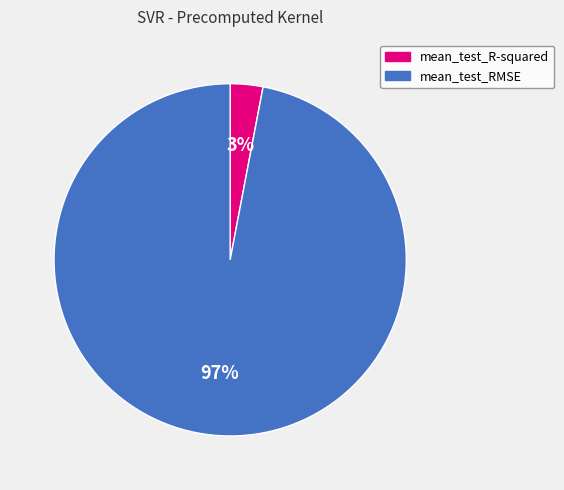

How many slices are in this pie chart?

2